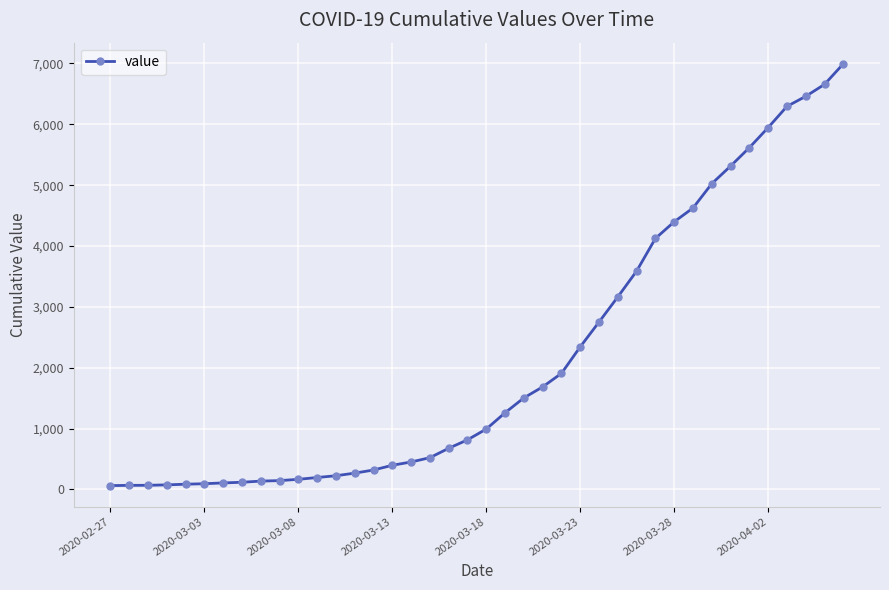

What is the difference between the maximum and minimum values?

6931